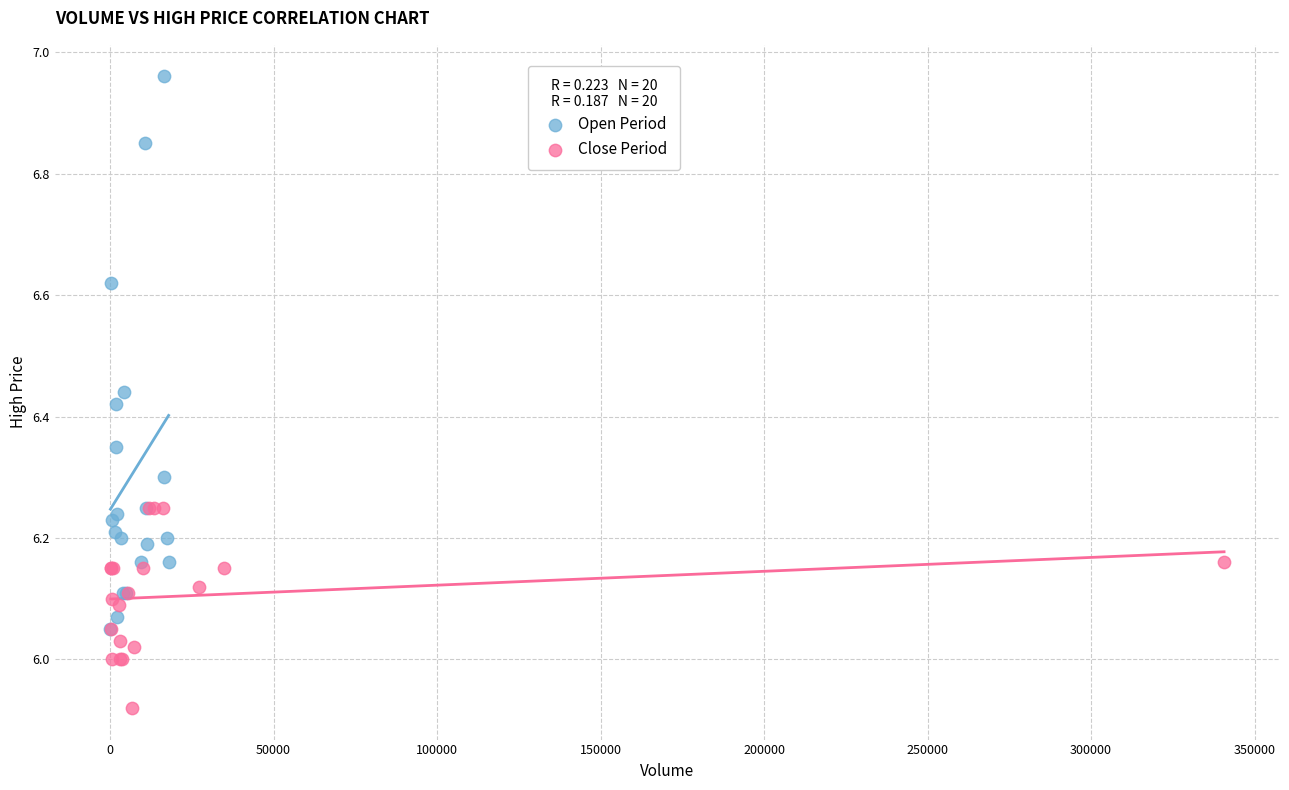

Which series contains the lowest Y value?

Close Period